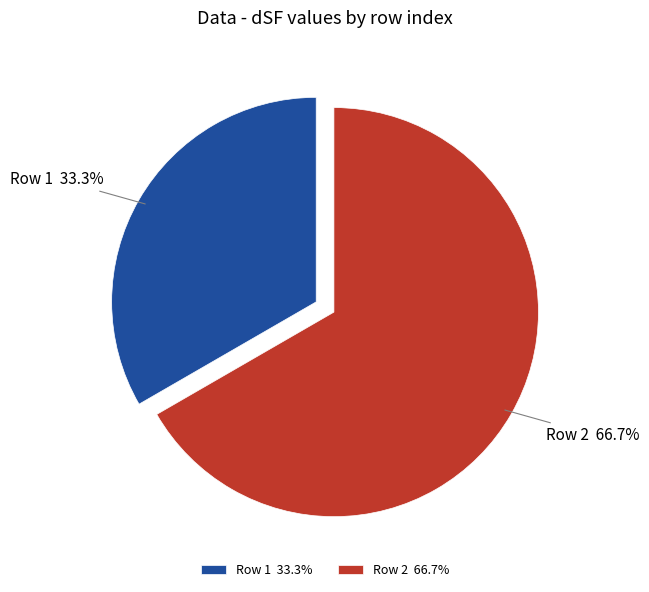

Rank the categories by value from highest to lowest.

Row 2 66.7%, Row 1 33.3%